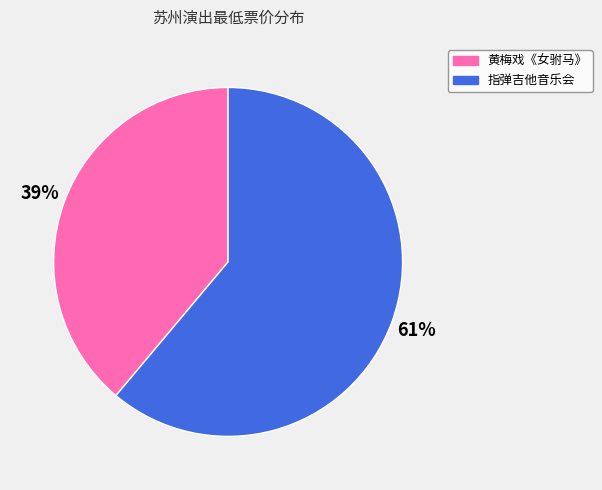

Is the sum of 黄梅戏《女驸马》 and 指弹吉他音乐会 greater than half?

Yes